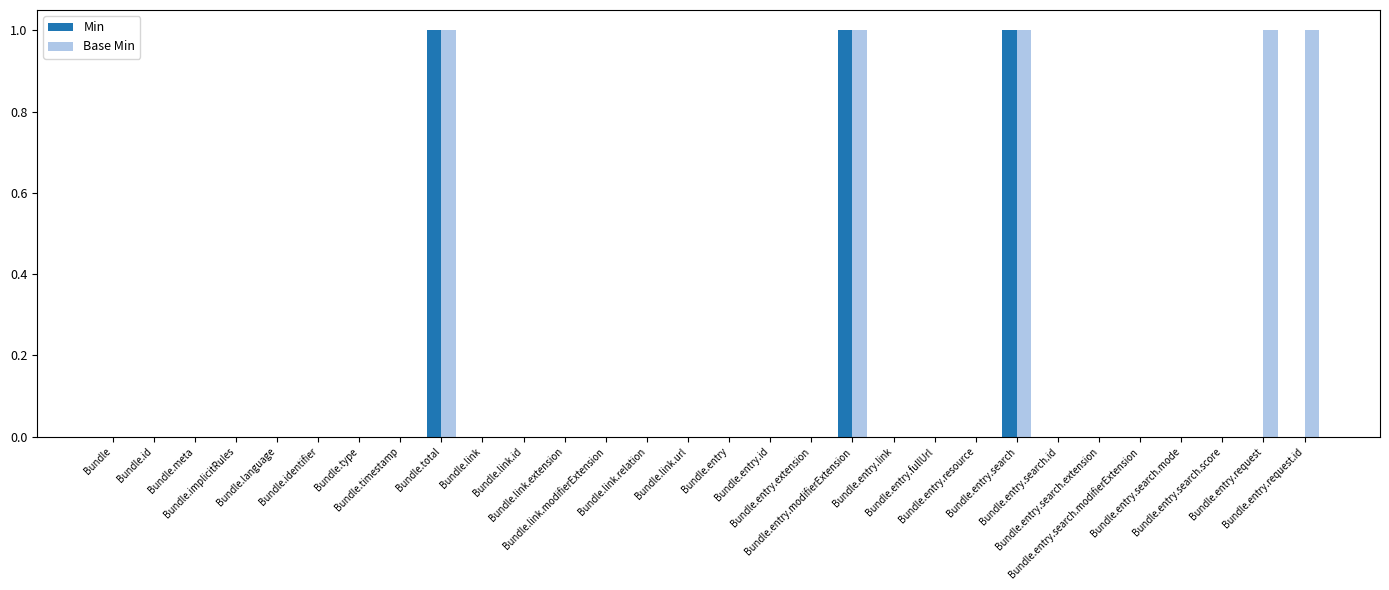

Which series has the largest total across all categories?

Base Min